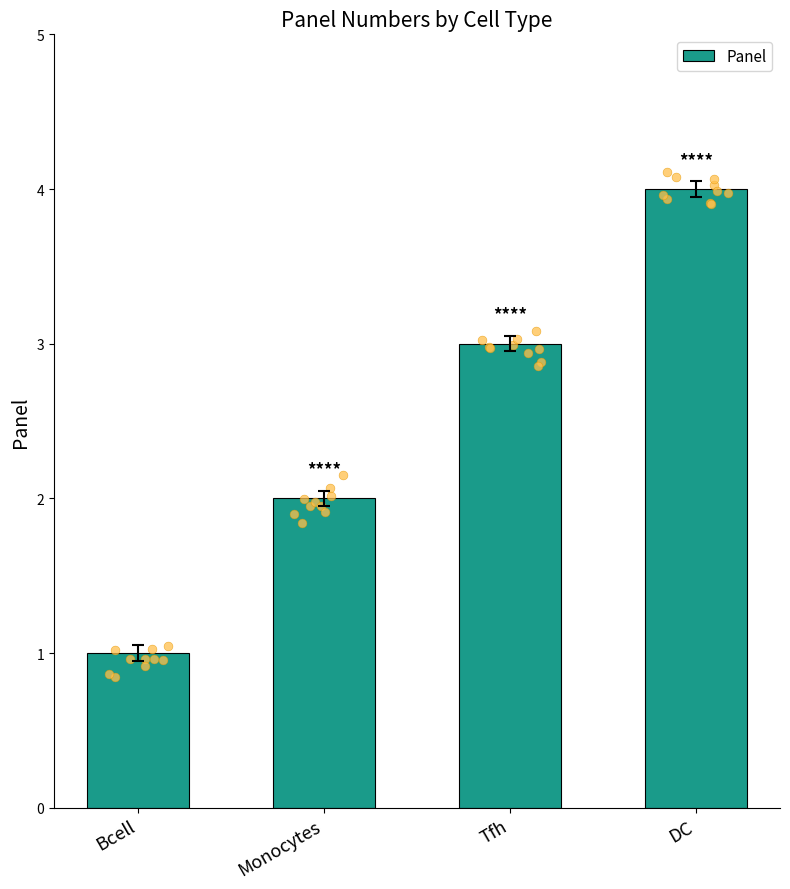

Which has a higher value, DC or Tfh?

DC